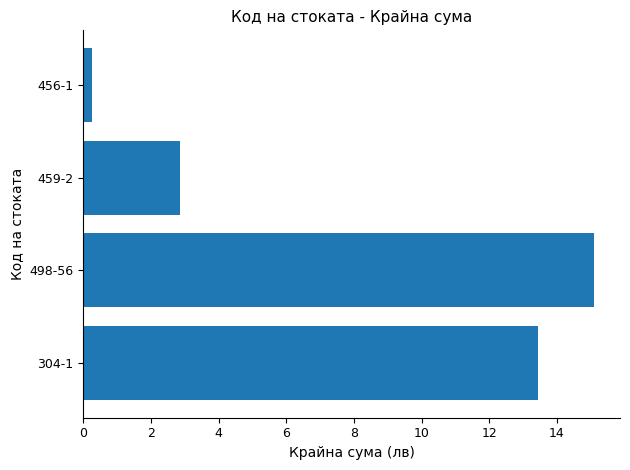

The chart shows a value of 13.4 at 304-1. True or false?

True